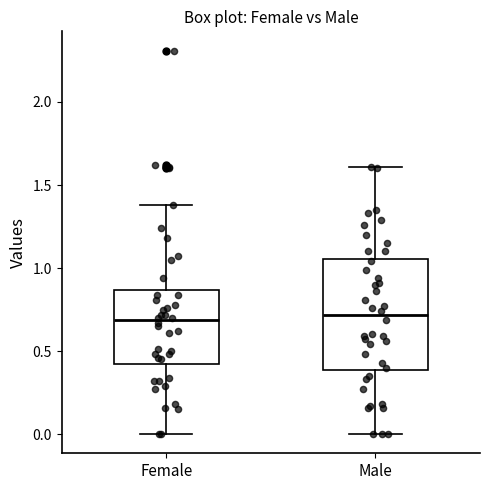

Reading left to right, transcribe this box plot: for each box, give where its median line is, the range the box spans, and where its two whiskers end, as read against the y-axis. The values are not printed on the chart, so give them approximately, as read against the axis.

Female: median 0.70, box 0.40 to 0.85, whiskers 0.00 to 1.40
Male: median 0.70, box 0.40 to 1.05, whiskers 0.00 to 1.60